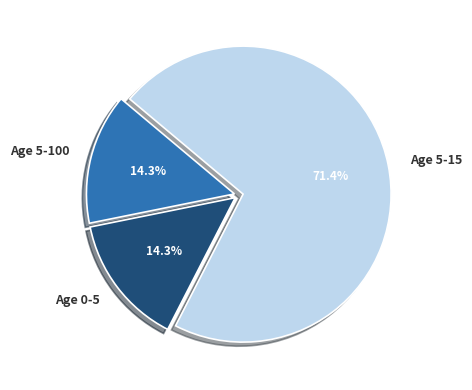

What percentage is NOT represented by Age 0-5?

85.7%